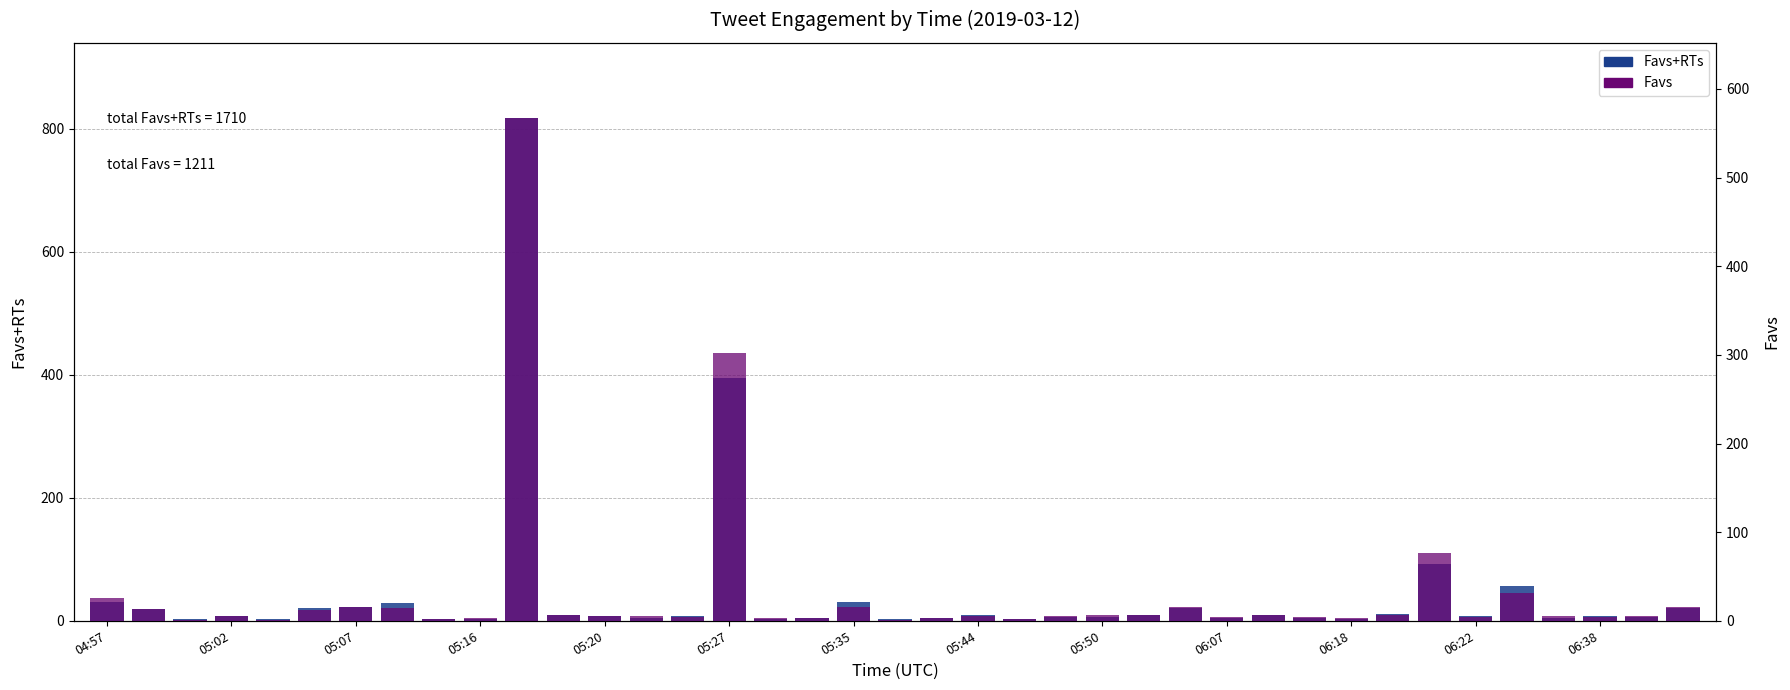

How many values in the Favs series are below 5?

15